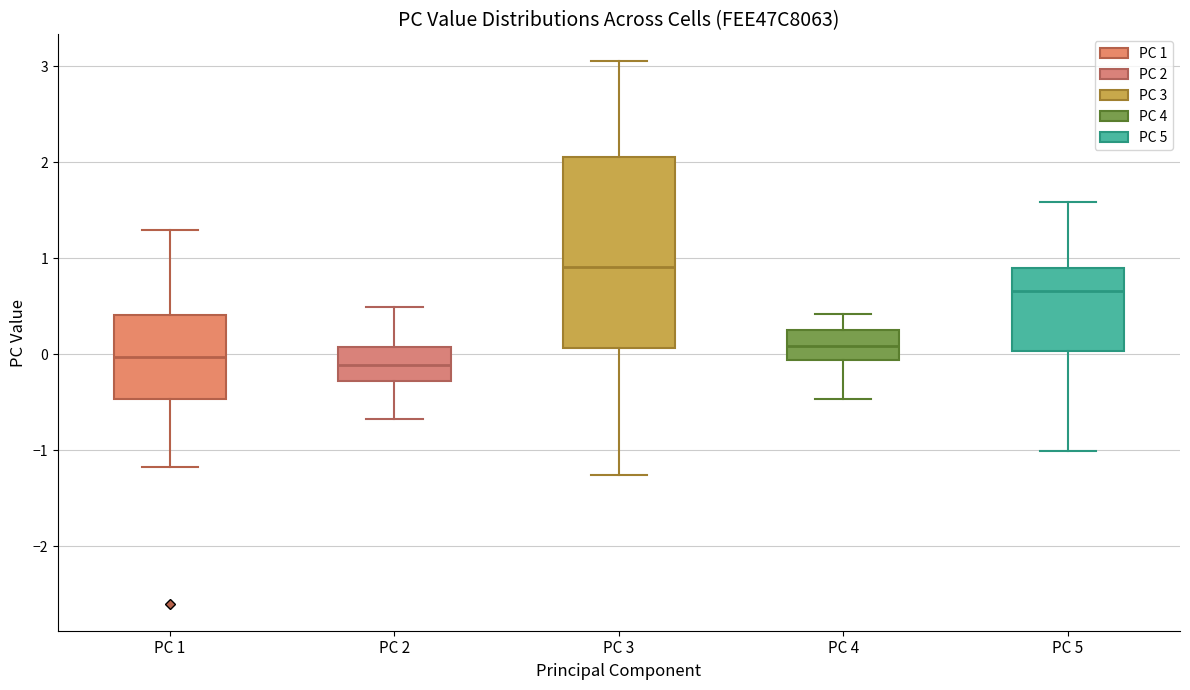

Which box's median line is the highest?

PC 3